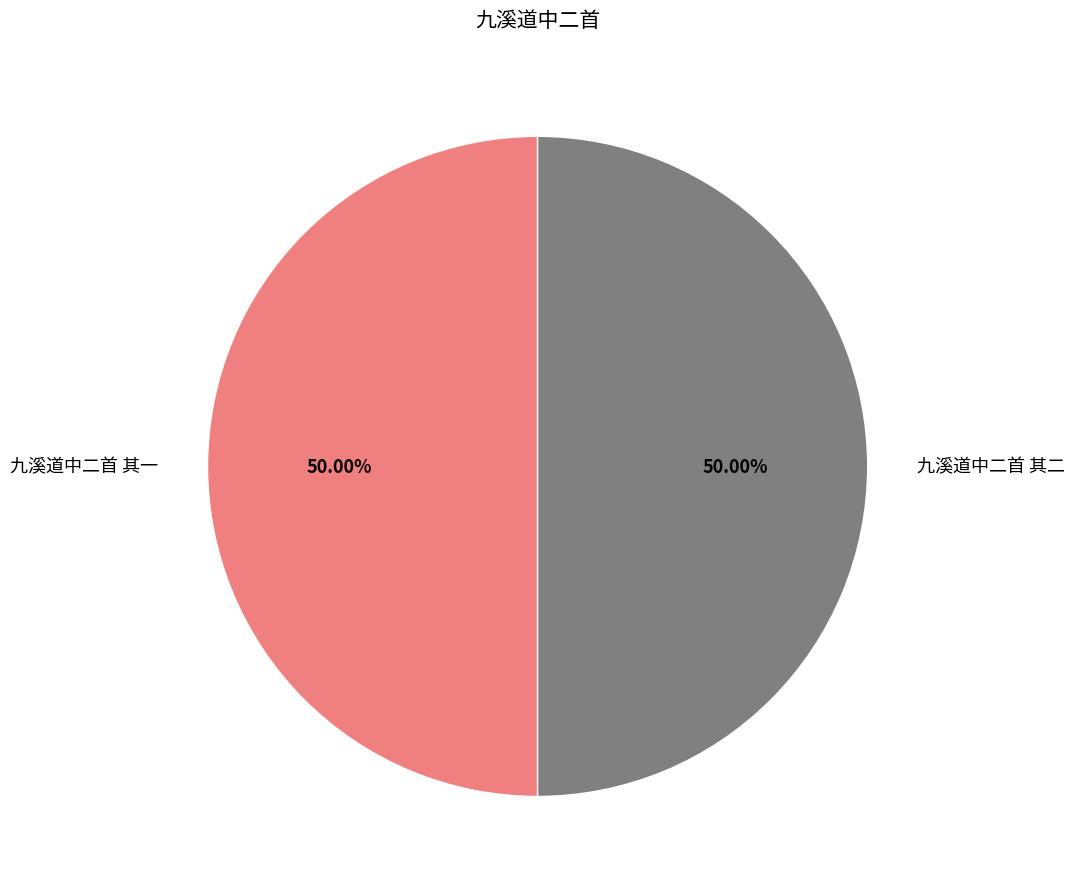

Is it true that 九溪道中二首 其一 is 50% of the pie?

True